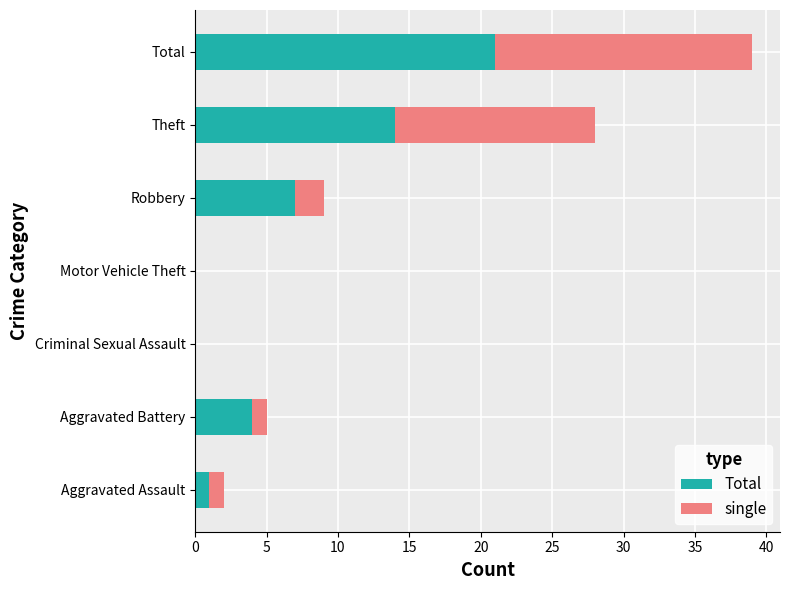

At which category is the sum across all series the highest?

Total